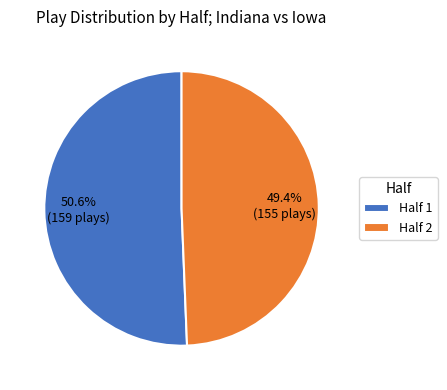

Which has a higher value, Half 1 or Half 2?

Half 1